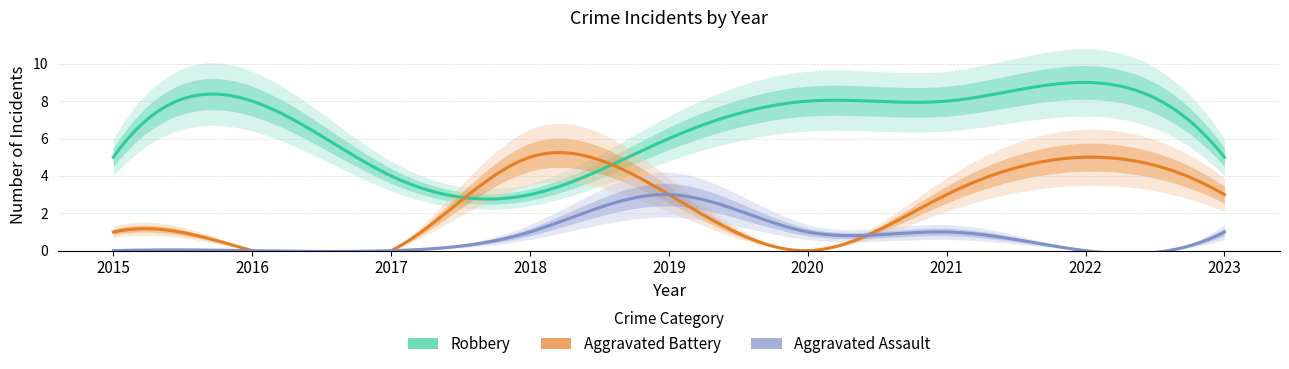

What is the difference between the maximum and minimum values in the Robbery series?

6